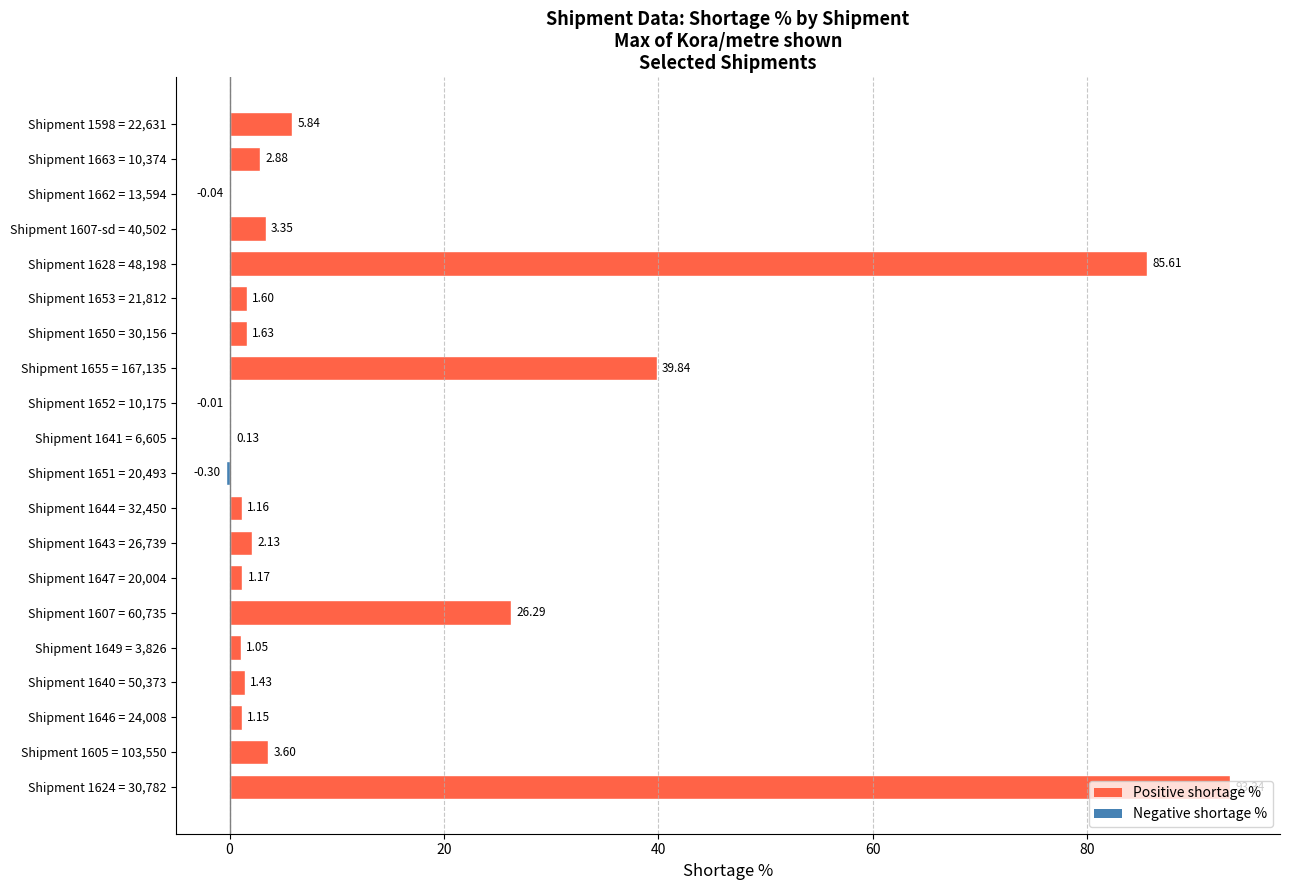

Between Shipment 1649 = 3,826 and Shipment 1646 = 24,008, which is larger?

Shipment 1646 = 24,008